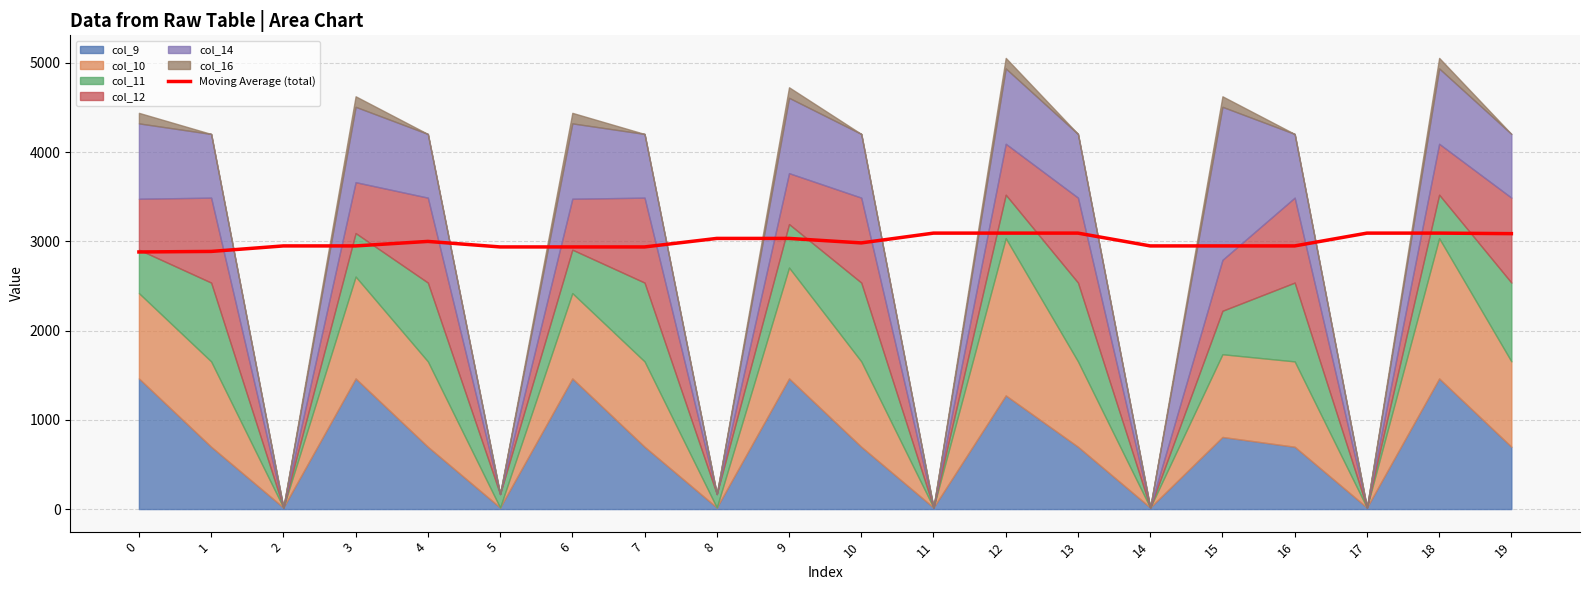

True or false: the data shows 2937.7 at 6.

True